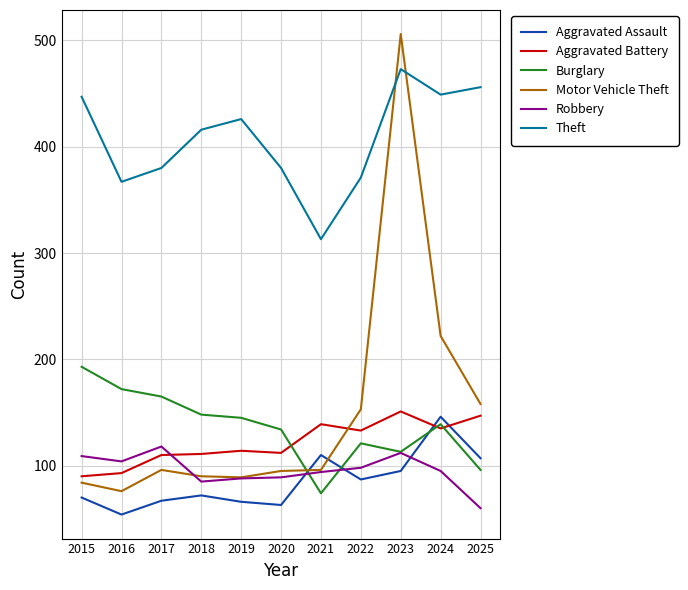

True or false: Aggravated Battery has a value of 90 at 2015.

True